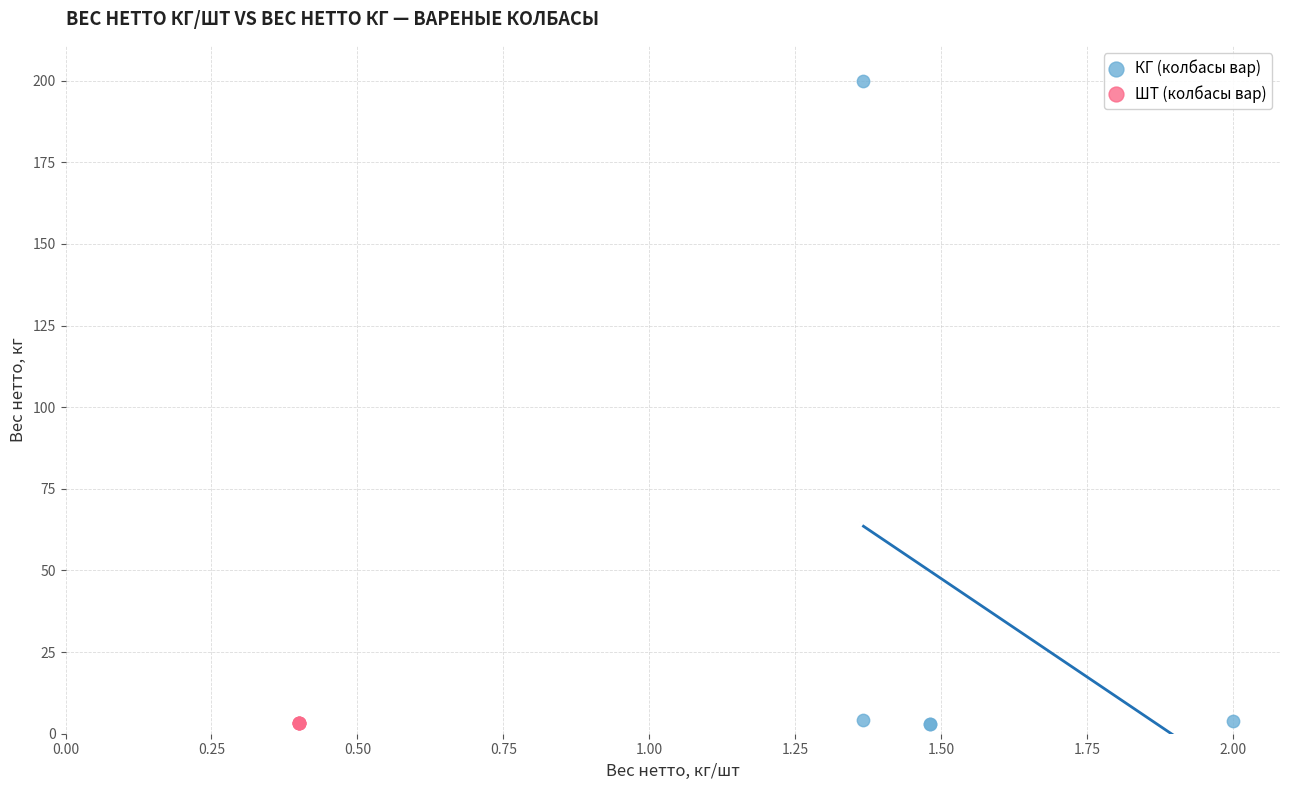

Which series reaches the maximum Y coordinate?

КГ (колбасы вар)